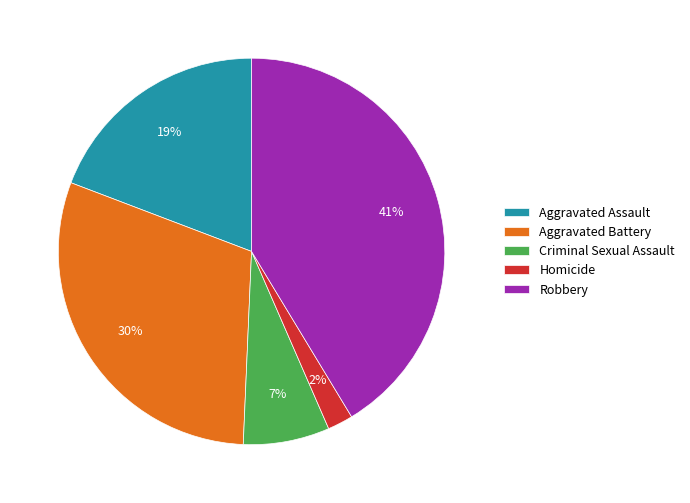

What is the largest slice in the pie chart?

Robbery